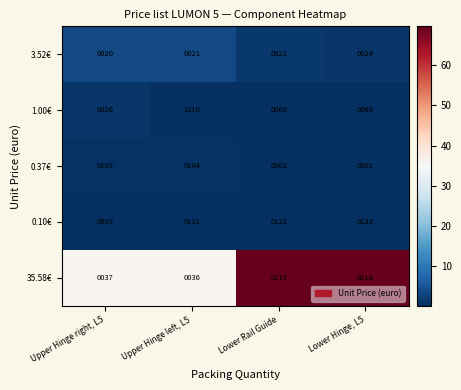

At which category is the sum across all series the highest?

Upper Hinge left, L5